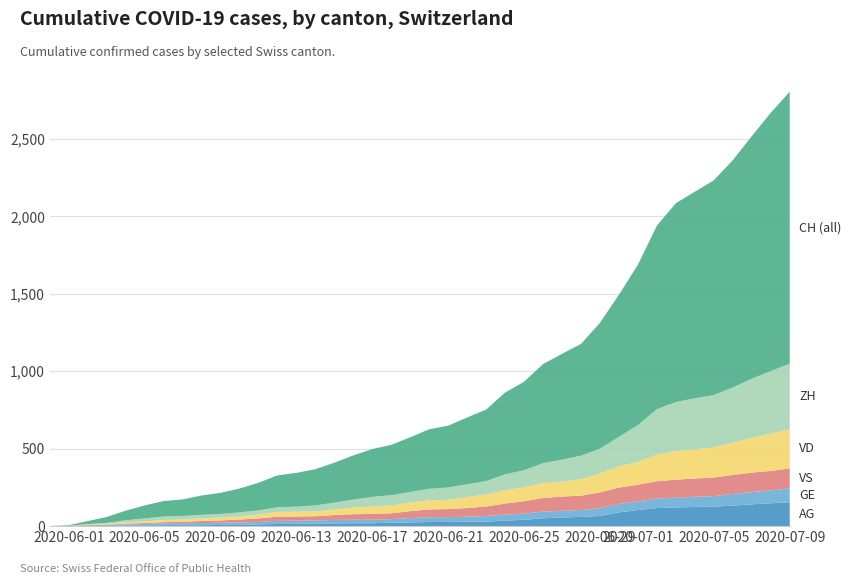

Reading left to right, what are all the values shown in this chart?

AG: 0=0	1=0	2=0	3=1	4=3	5=3	6=5	7=5	8=5	9=7	10=7	11=10	12=13	13=14	14=16	15=17	16=18	17=18	18=21	19=23	20=26	21=26	22=28	23=28	24=35	25=40	26=50	27=55	28=59	29=65	30=88	31=103	32=116	33=120	34=123	35=125	36=132	37=140	38=147	39=153
GE: 0=0	1=1	2=4	3=6	4=8	5=10	6=13	7=13	8=14	9=14	10=16	11=16	12=20	13=20	14=20	15=22	16=22	17=23	18=23	19=27	20=31	21=31	22=32	23=36	24=38	25=40	26=43	27=43	28=44	29=51	30=55	31=56	32=61	33=63	34=66	35=68	36=75	37=79	38=83	39=91
ZH: 0=0	1=0	2=2	3=5	4=13	5=19	6=23	7=23	8=23	9=23	10=26	11=28	12=30	13=33	14=38	15=45	16=52	17=62	18=67	19=68	20=75	21=80	22=83	23=87	24=103	25=111	26=130	27=142	28=153	29=162	30=190	31=238	32=294	33=317	34=330	35=338	36=357	37=382	38=405	39=424
VD: 0=0	1=0	2=4	3=6	4=9	5=11	6=13	7=15	8=16	9=19	10=20	11=24	12=31	13=31	14=32	15=35	16=43	17=48	18=50	19=56	20=58	21=60	22=71	23=77	24=86	25=89	26=95	27=97	28=105	29=121	30=138	31=147	32=172	33=185	34=188	35=195	36=208	37=224	38=240	39=252
VS: 0=0	1=1	2=2	3=2	4=4	5=6	6=7	7=9	8=14	9=15	10=19	11=23	12=27	13=27	14=27	15=32	16=36	17=37	18=38	19=46	20=50	21=52	22=56	23=62	24=72	25=80	26=88	27=92	28=93	29=101	30=105	31=108	32=112	33=116	34=118	35=120	36=123	37=126	38=126	39=128
CH: 0=0	1=3	2=20	3=38	4=62	5=84	6=100	7=107	8=125	9=136	10=154	11=178	12=206	13=218	14=234	15=258	16=285	17=309	18=325	19=353	20=385	21=399	22=431	23=462	24=528	25=572	26=640	27=683	28=722	29=813	30=918	31=1036	32=1185	33=1284	34=1334	35=1387	36=1468	37=1567	38=1668	39=1757